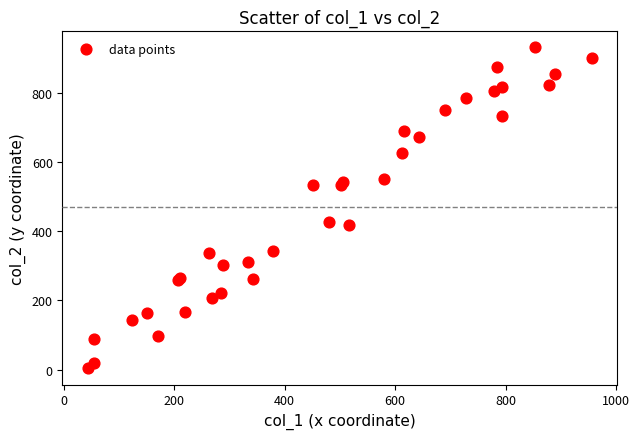

What Y value in the scatter plot is closest to 467?

428